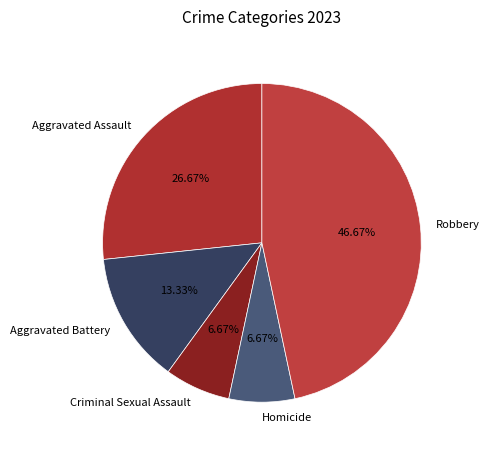

Is it true that Criminal Sexual Assault is 1% of the pie?

False